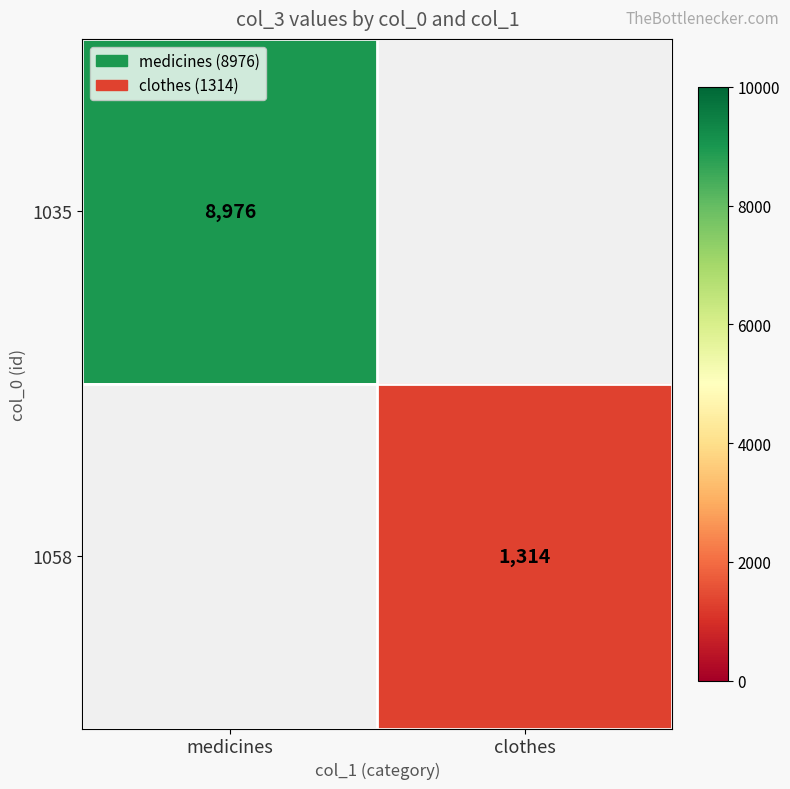

The value of 1035 at medicines is 8976. True or false?

True